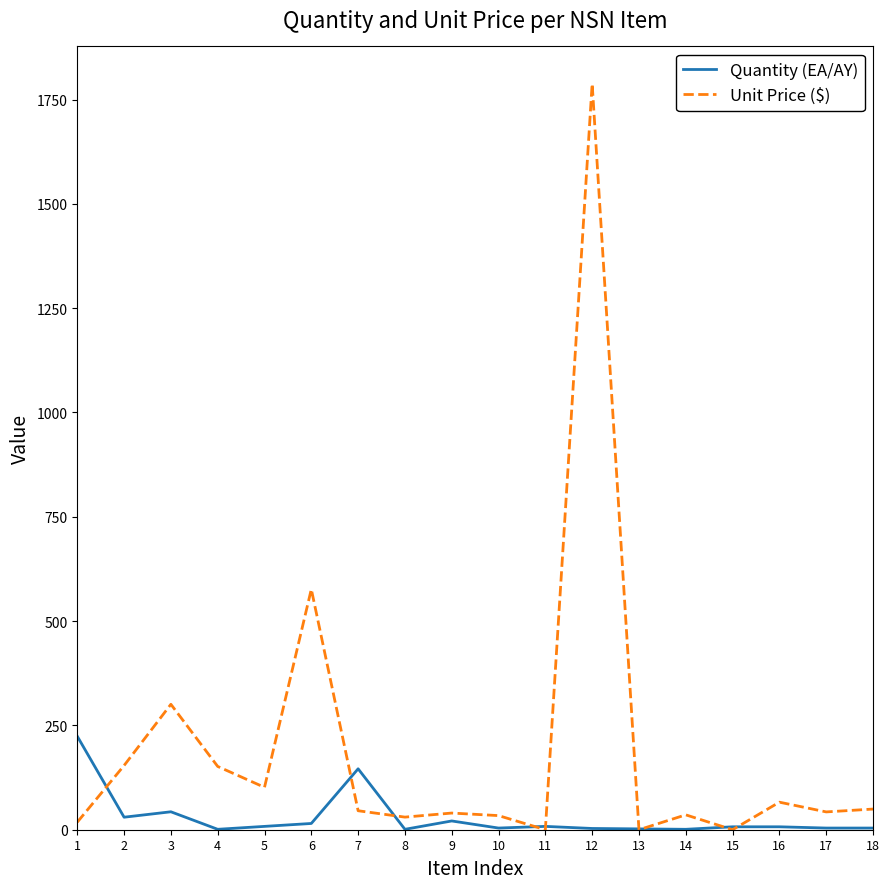

At 12, list the series in order from largest to smallest.

Unit Price ($), Quantity (EA/AY)